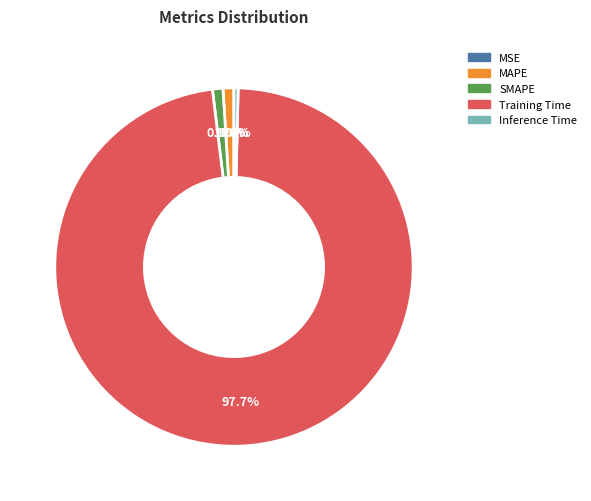

Is it true that Training Time is 90% of the pie?

False